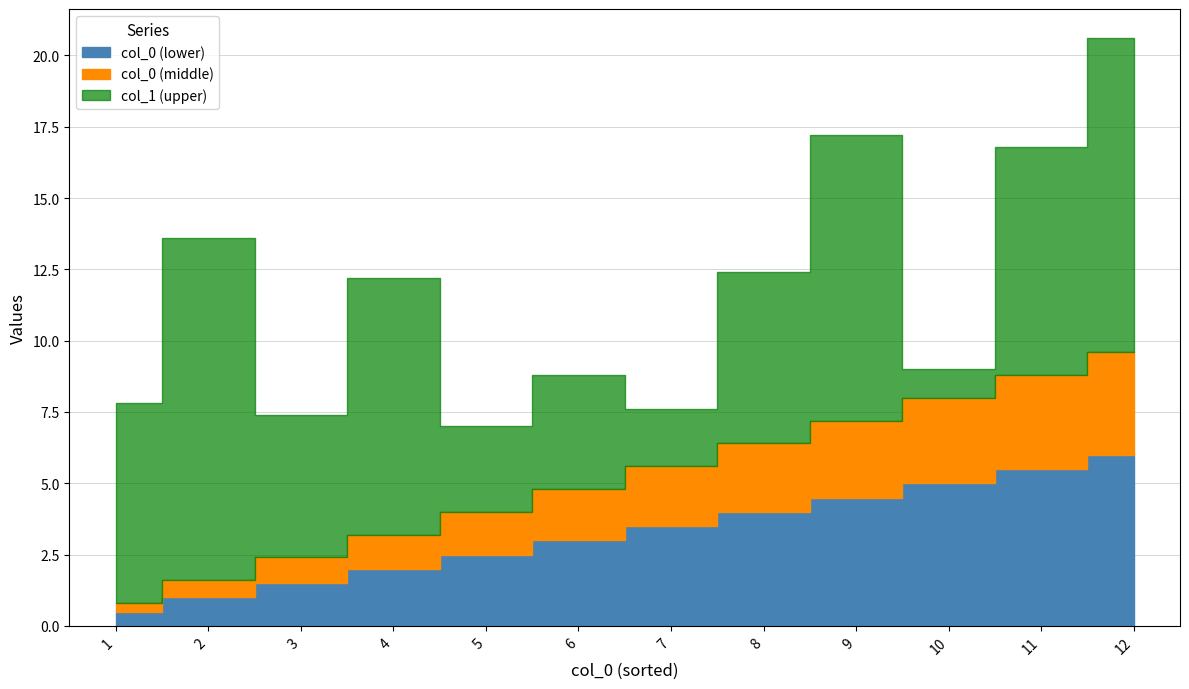

Reading right to left, transcribe all the data shown in this chart.

col_0: 2	12	9	4	11	1	8	3	6	5	7	10
col_1: 12	11	10	9	8	7	6	5	4	3	2	1